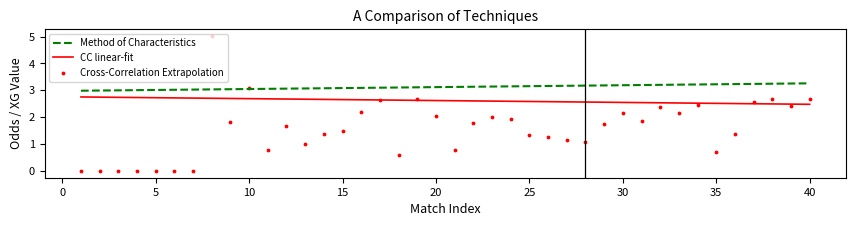

At which category is the sum across all series the highest?

8